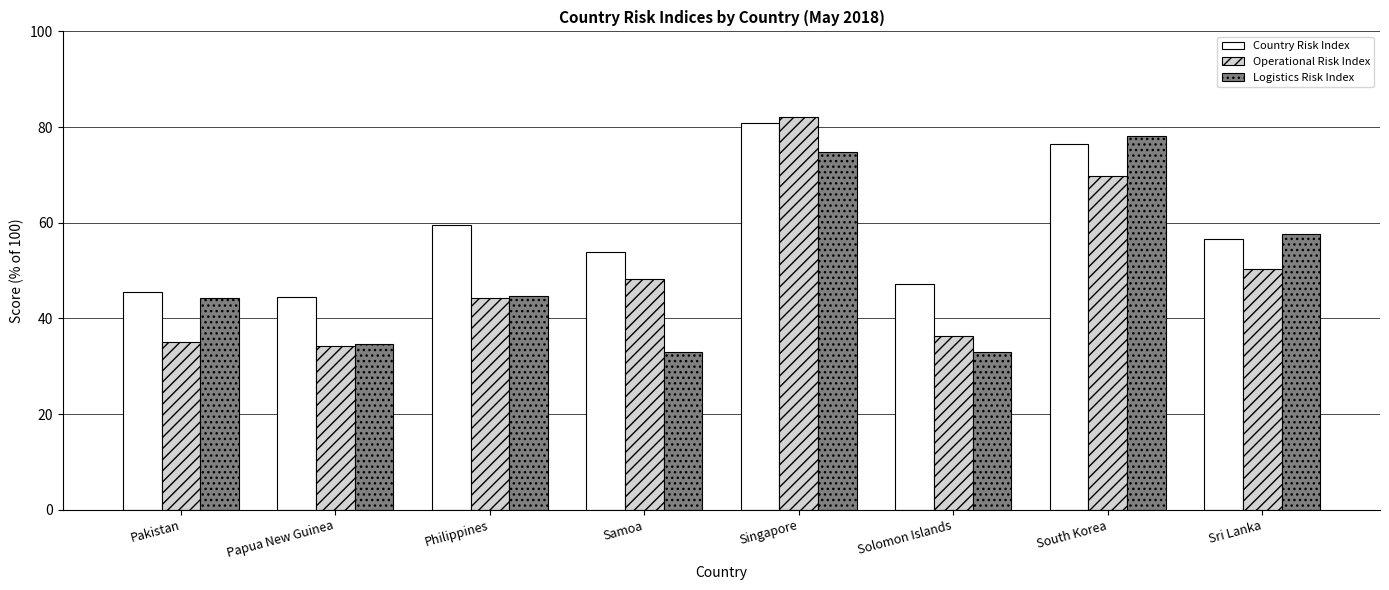

The value of Operational Risk Index at Singapore is 82.2. True or false?

True